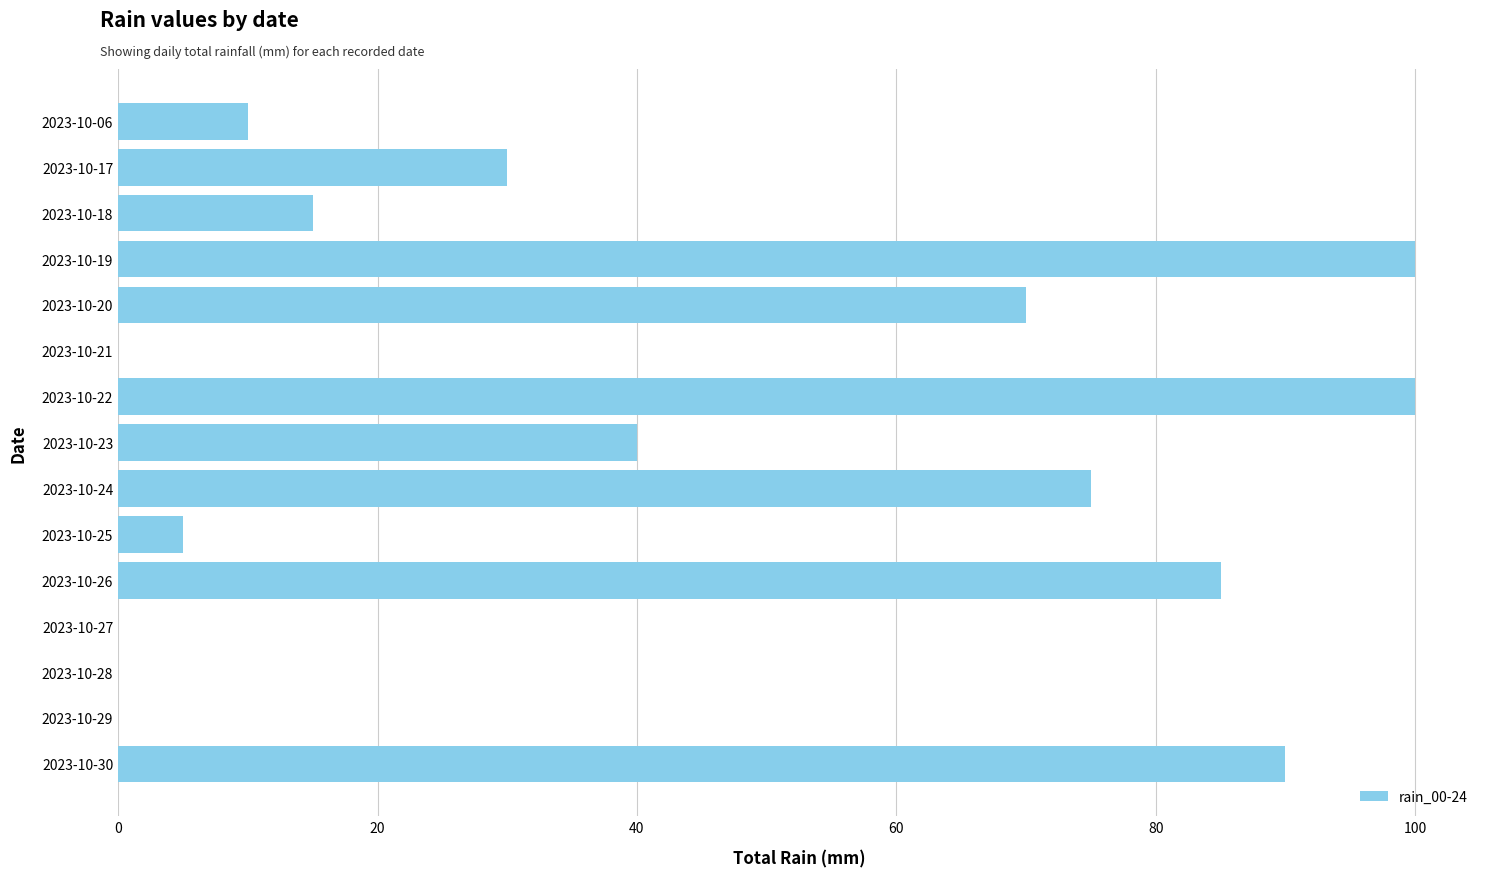

What is the greatest value displayed?

100